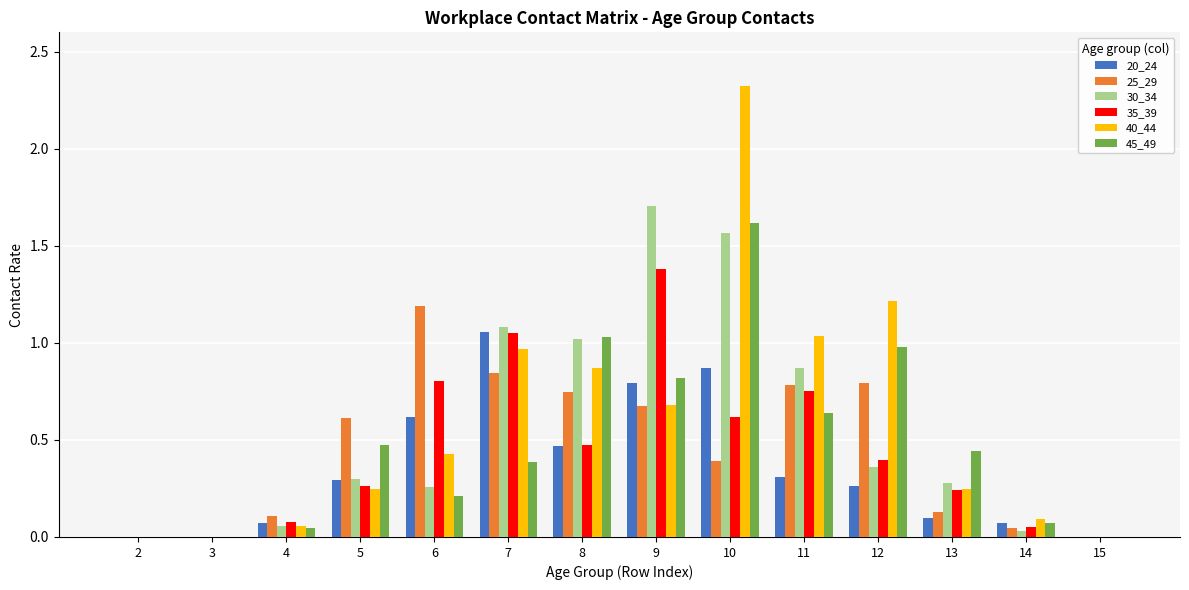

At which label does 20_24 reach its peak?

7